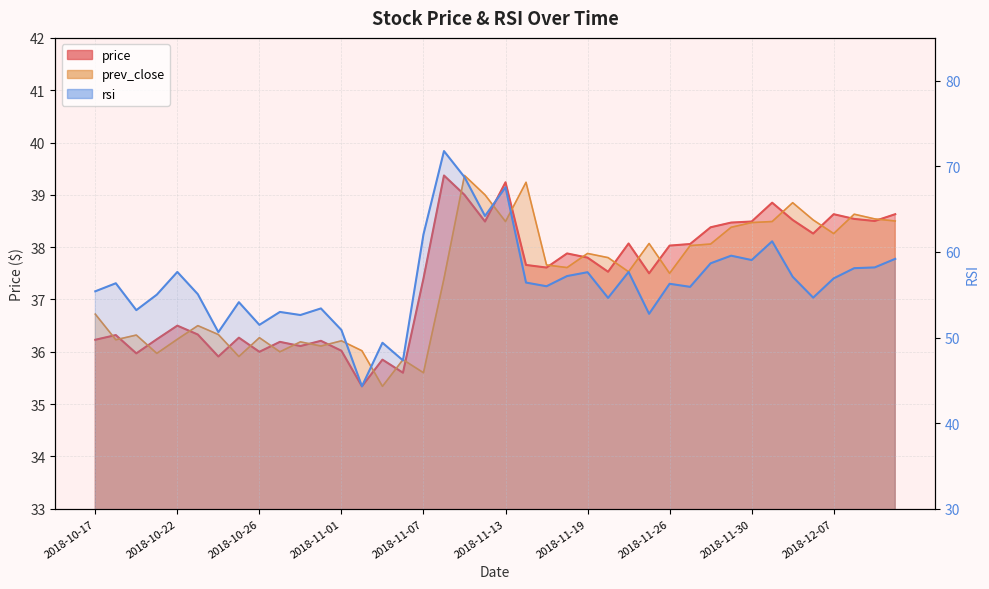

What is the value of the prev_close point at the 25th from the left?

37.9